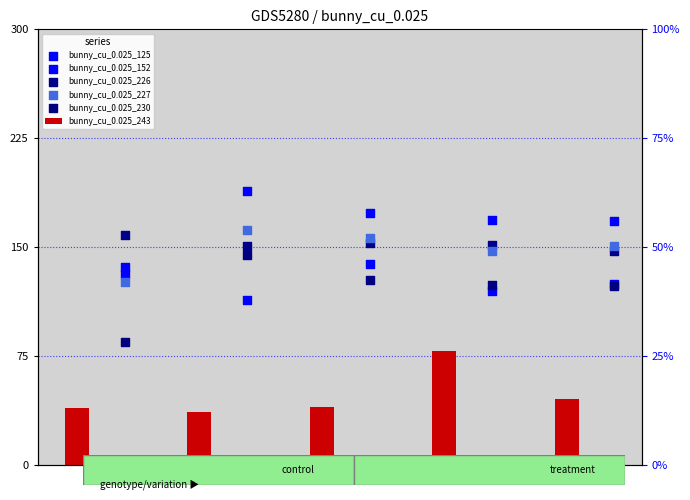

At how many categories does at least one series exceed 134?

5